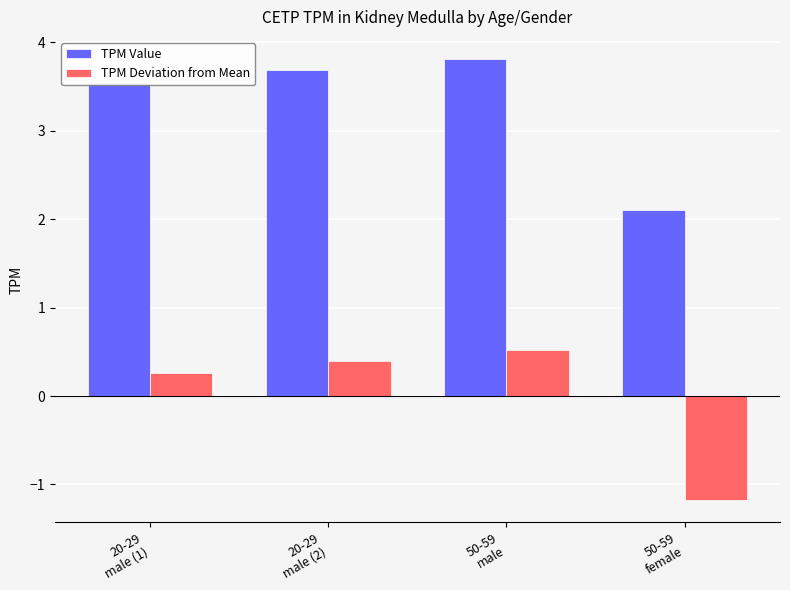

At how many categories does at least one series exceed 1?

4